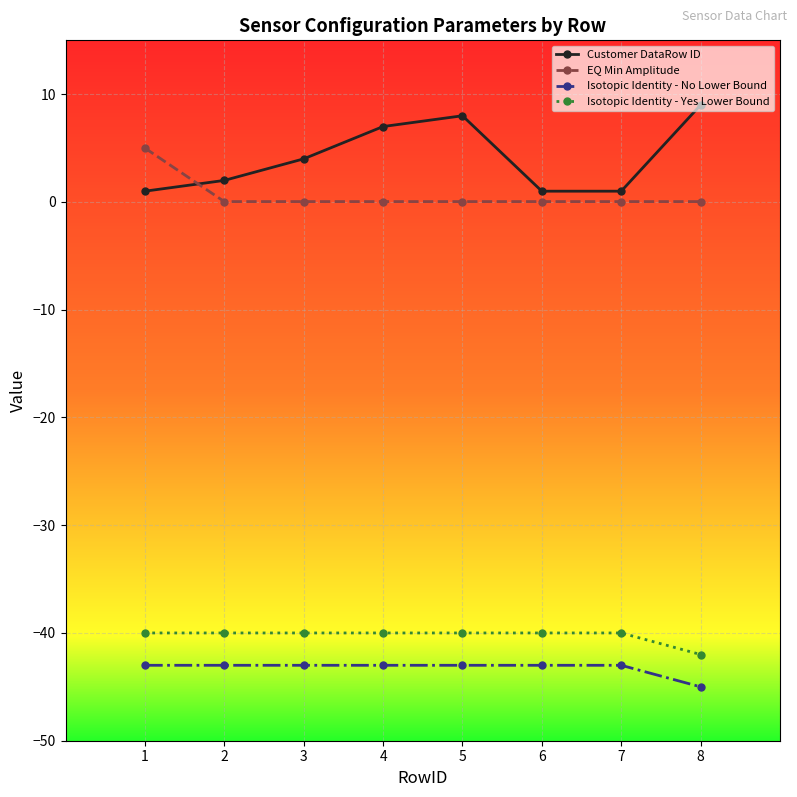

The value of Isotopic Identity - No Lower Bound at 7 is -43.0. True or false?

True